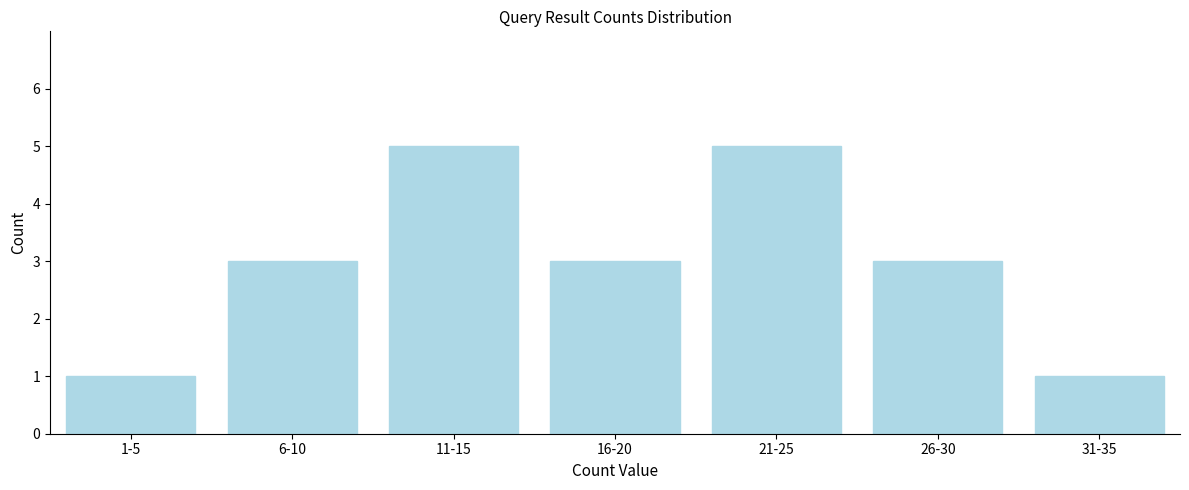

Reading right to left, transcribe all the data shown in this chart.

31-35=1	26-30=3	21-25=5	16-20=3	11-15=5	6-10=3	1-5=1